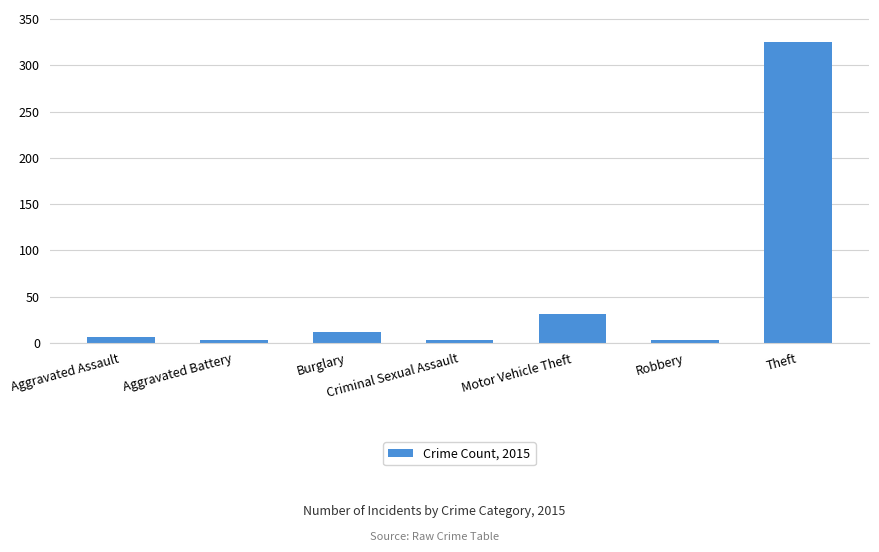

What is the value of the 7th bar from the left?

325